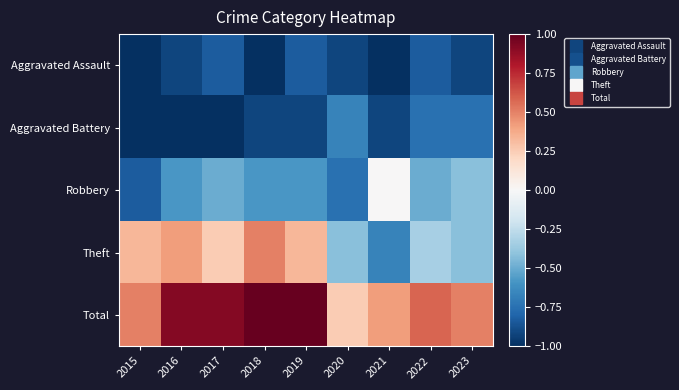

Reading left to right, list all the values displayed in this chart.

Aggravated Assault: 2015=-1.0	2016=-0.9	2017=-0.8	2018=-1.0	2019=-0.8	2020=-0.9	2021=-1.0	2022=-0.8	2023=-0.9
Aggravated Battery: 2015=-1.0	2016=-1.0	2017=-1.0	2018=-0.9	2019=-0.9	2020=-0.7	2021=-0.9	2022=-0.8	2023=-0.8
Robbery: 2015=-0.8	2016=-0.6	2017=-0.5	2018=-0.6	2019=-0.6	2020=-0.8	2021=0.0	2022=-0.5	2023=-0.4
Theft: 2015=0.3	2016=0.4	2017=0.2	2018=0.5	2019=0.3	2020=-0.4	2021=-0.7	2022=-0.3	2023=-0.4
Total: 2015=0.5	2016=0.9	2017=0.9	2018=1.0	2019=1.0	2020=0.2	2021=0.4	2022=0.6	2023=0.5